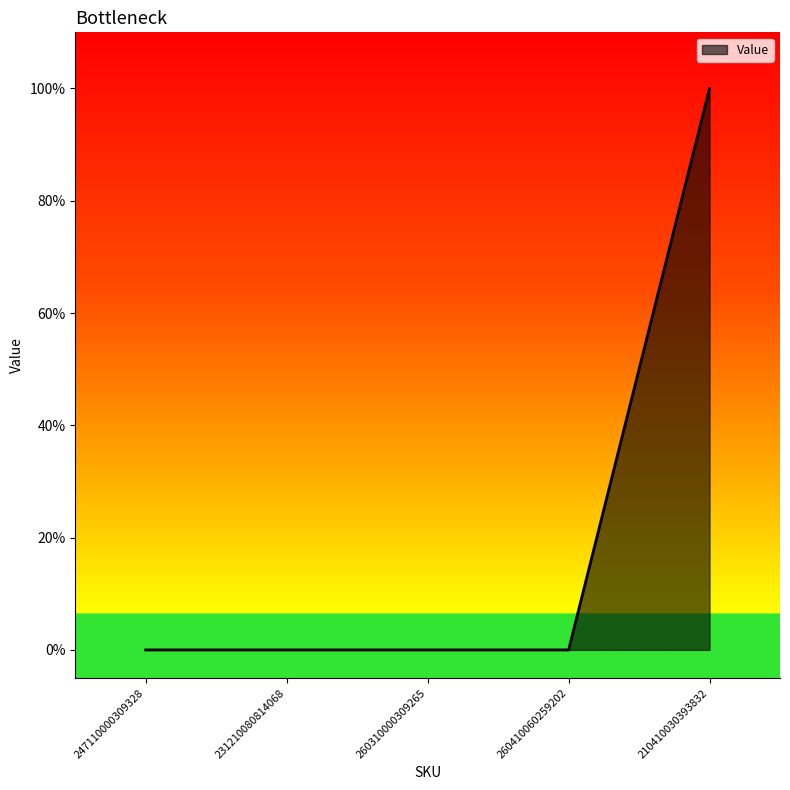

Does the chart display data point markers on the line(s)?

No